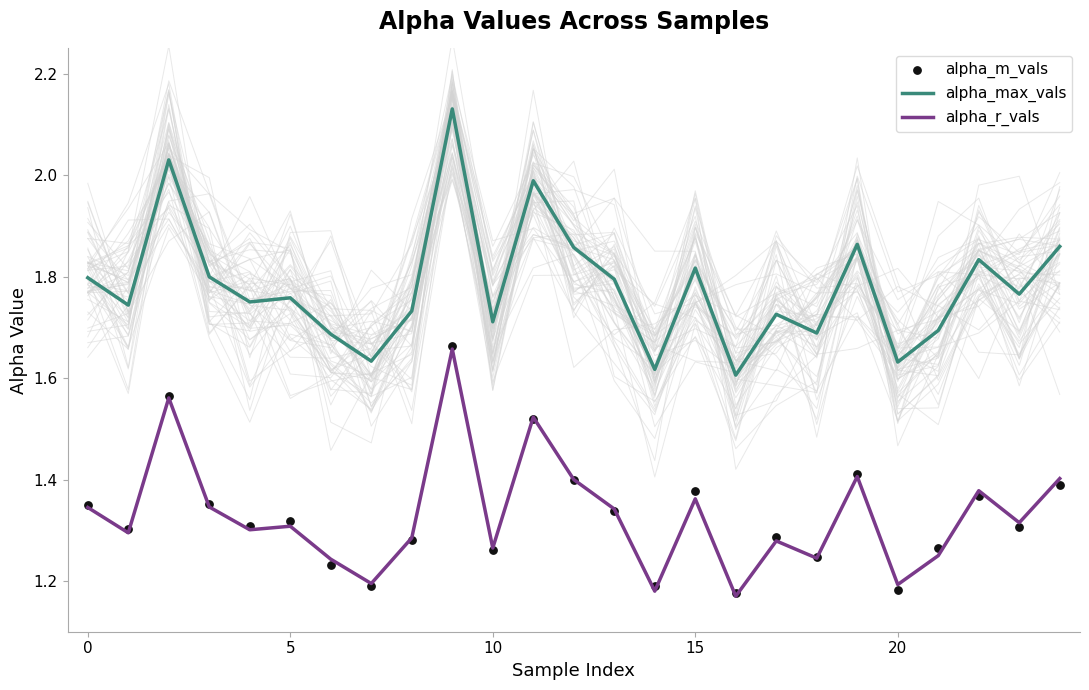

Which series has the largest Y range (max minus min)?

alpha_max_vals